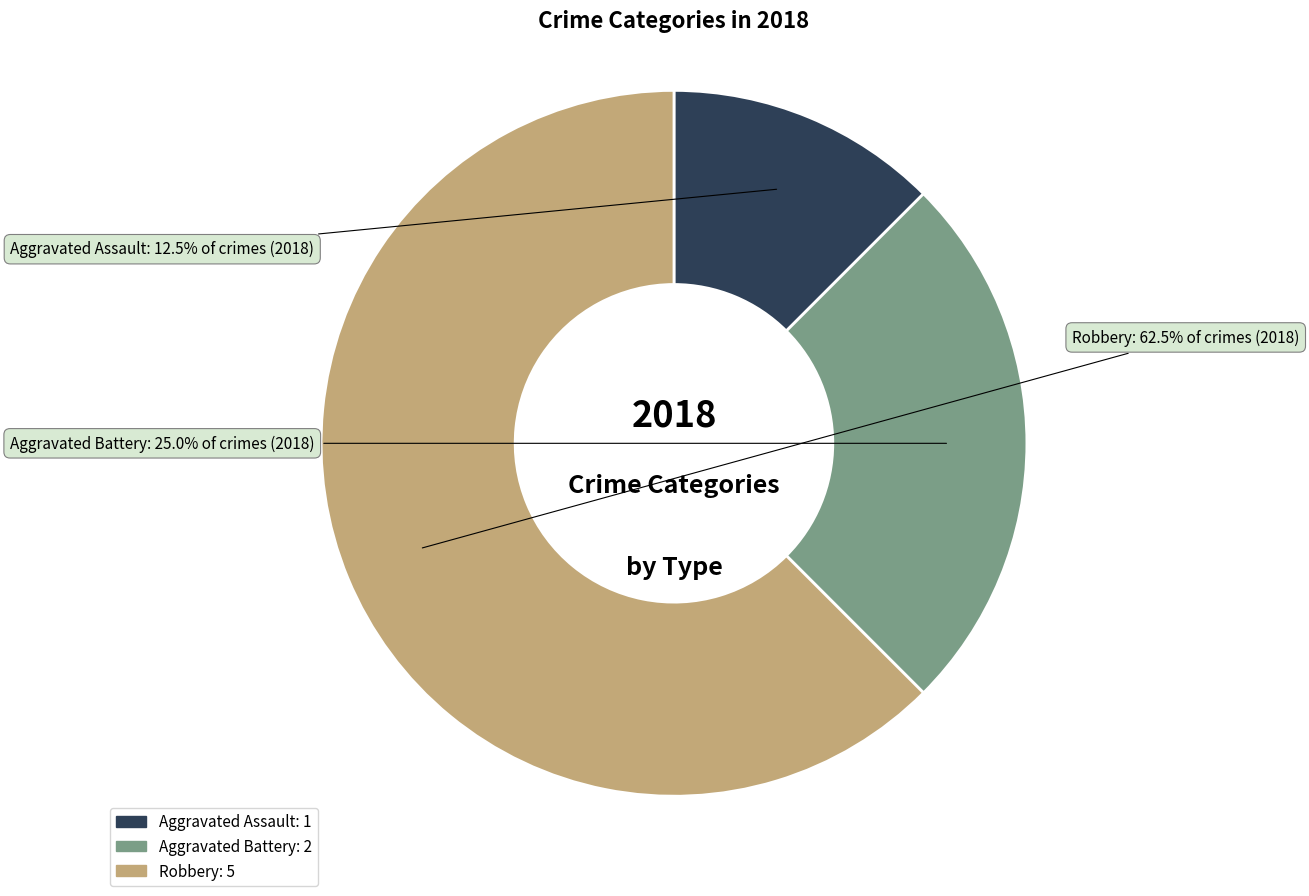

How much of the chart is everything except Aggravated Assault?

87.5%